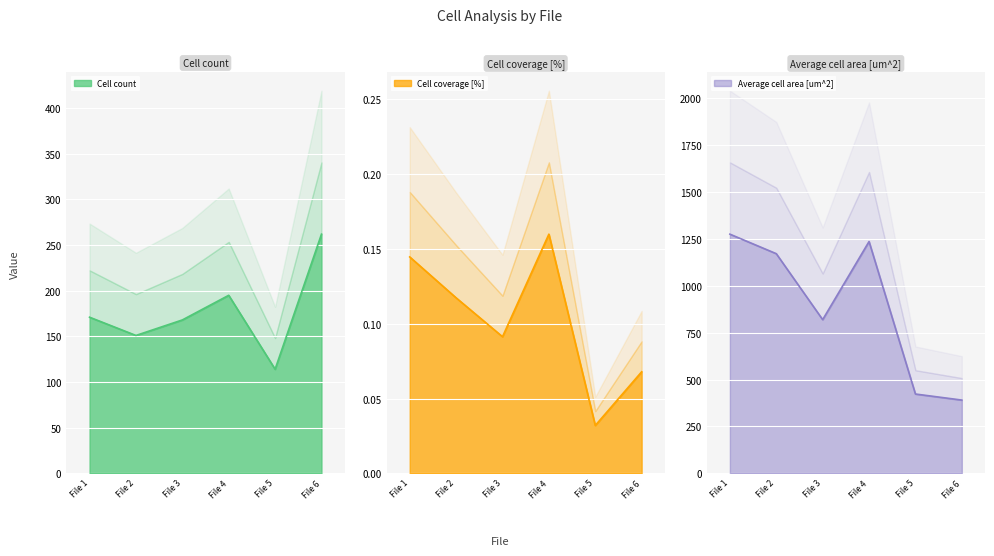

What is the minimum value for Cell count?

114.0